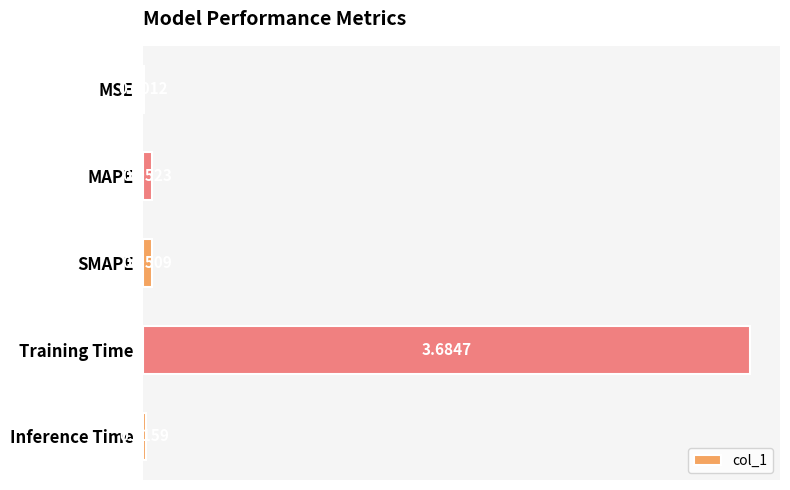

What is the change in value from MSE to MAPE?

+0.1